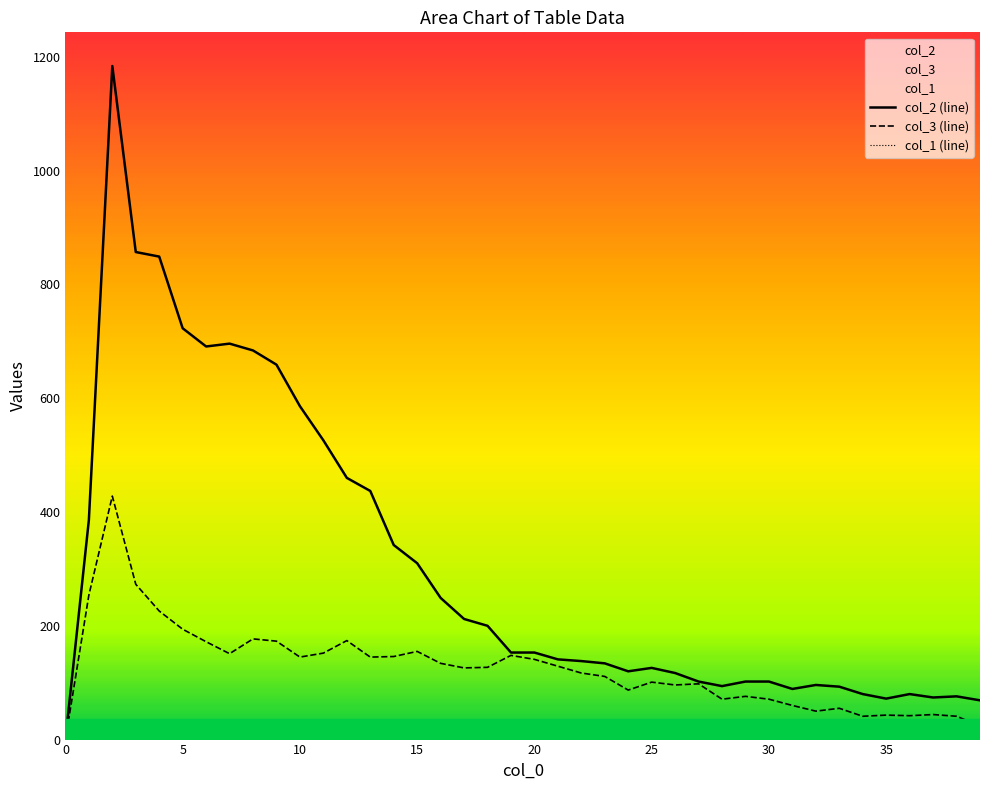

True or false: col_1 (line) and col_3 (line) cross at least once.

False